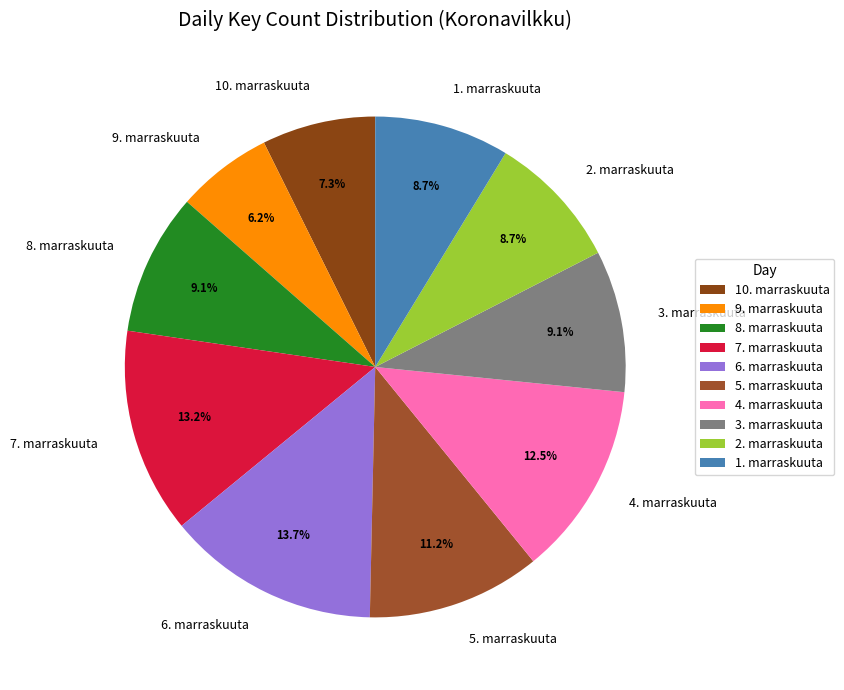

Which category has the smallest portion of the pie?

9. marraskuuta